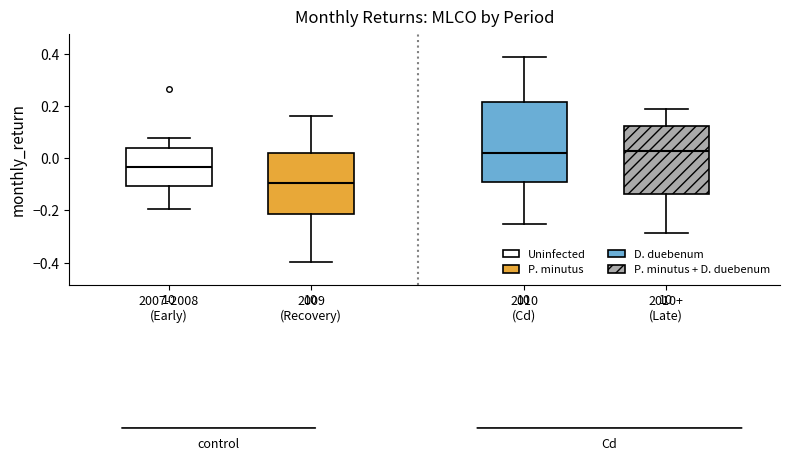

Comparing the boxes themselves (not the whiskers), which one is the tallest?

2010 (Cd)